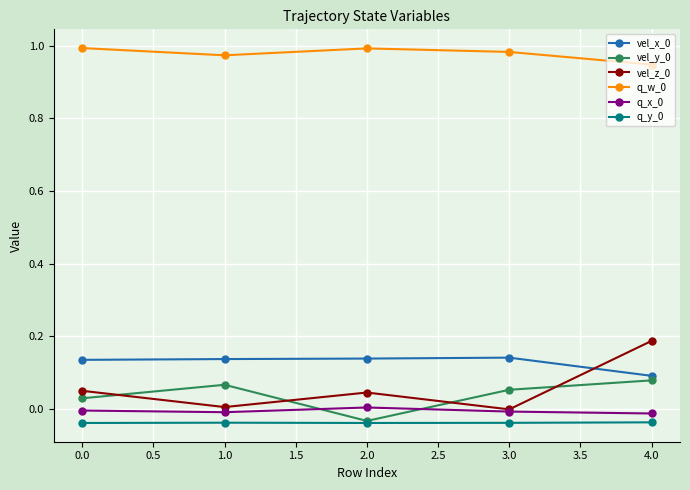

How many series are shown in this chart?

6